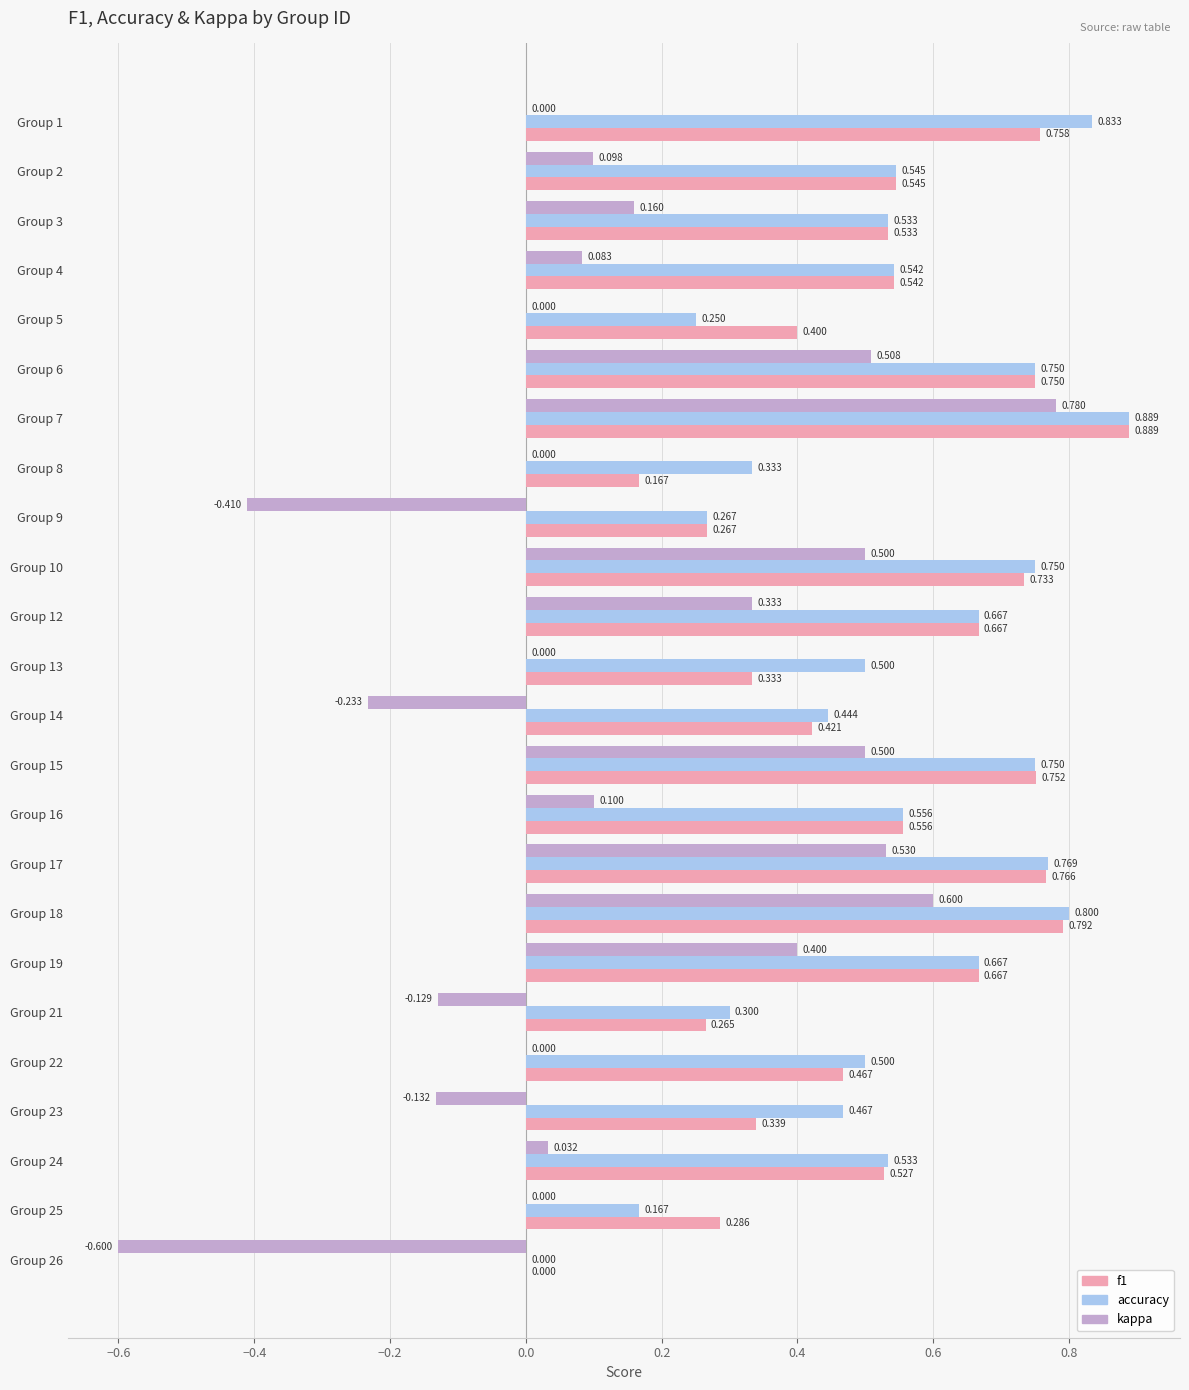

Which series changed the most between Group 8 and Group 25?

accuracy